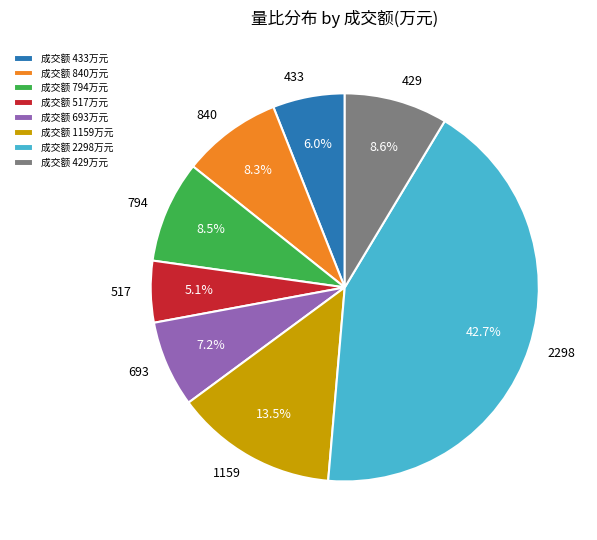

Which category has the biggest portion of the pie?

成交额 2298万元